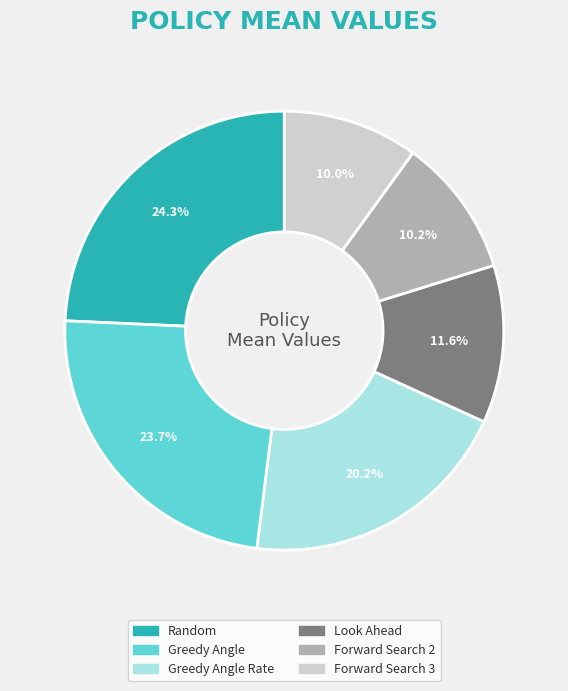

Is it true that Forward Search 3 is 1% of the pie?

False